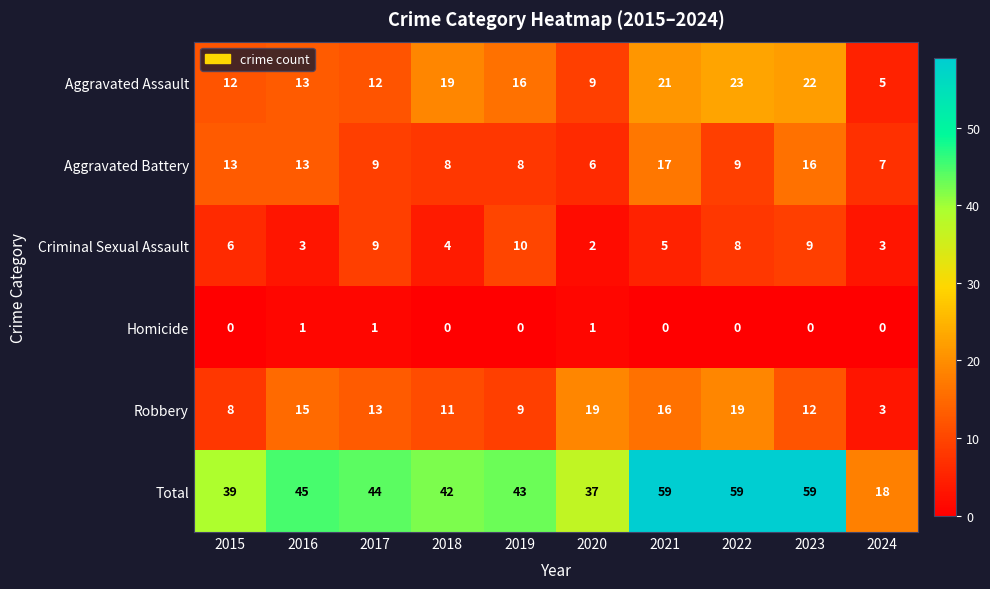

The value of Total at 2024 is 18. True or false?

True